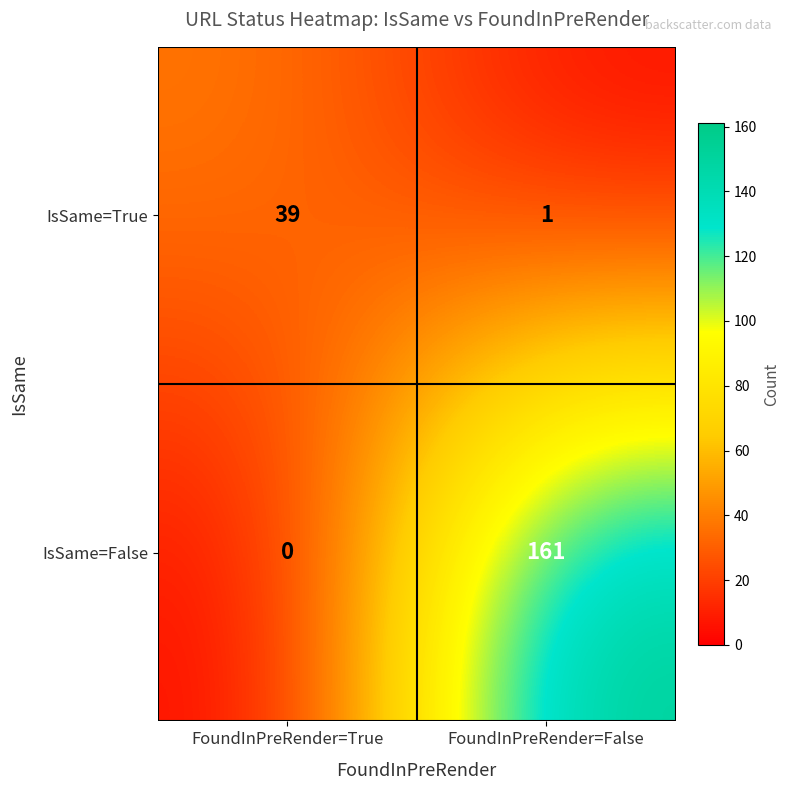

What is the sum of all IsSame=False values?

161